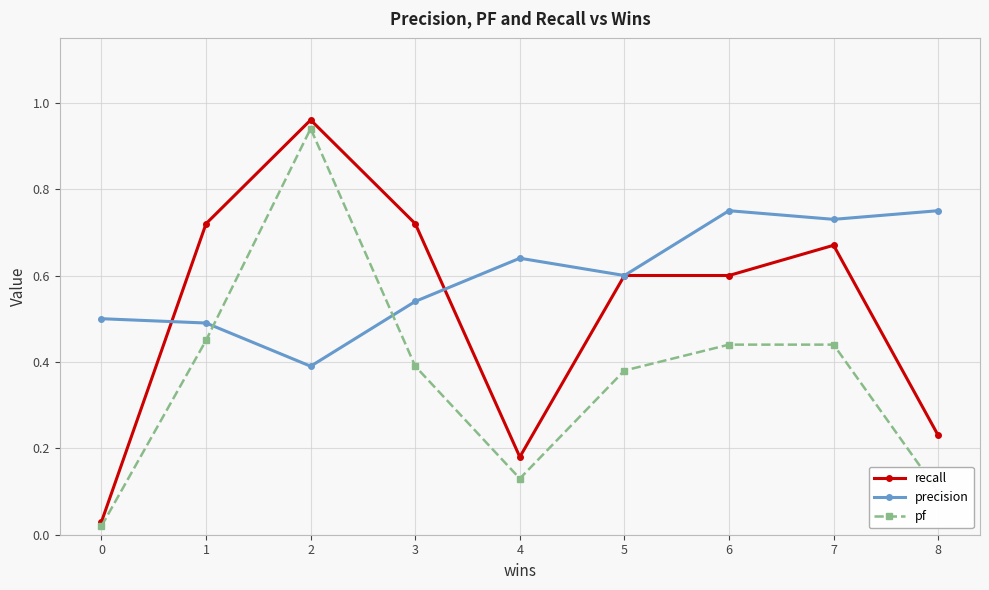

The recall series shows 0.8 at 5. True or false?

False